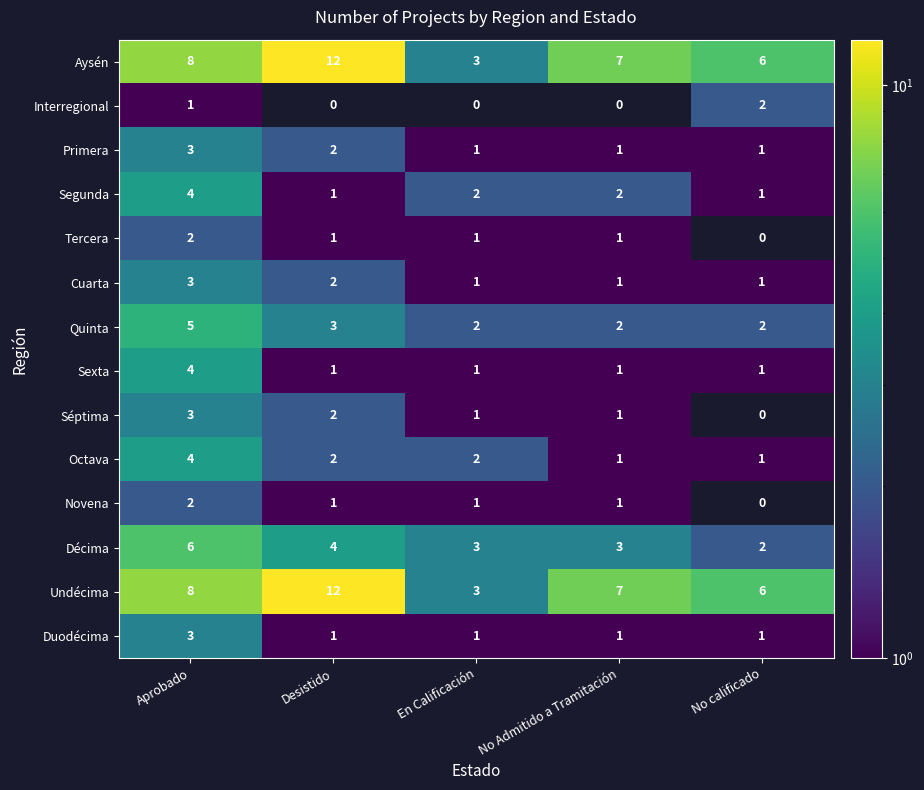

What is the difference between the maximum and minimum values in the Séptima series?

3